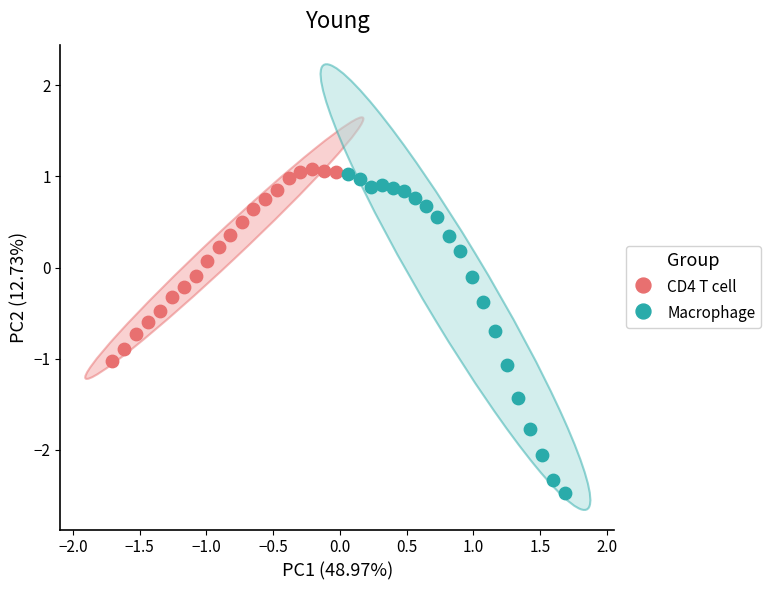

Which series contains the lowest Y value?

Macrophage